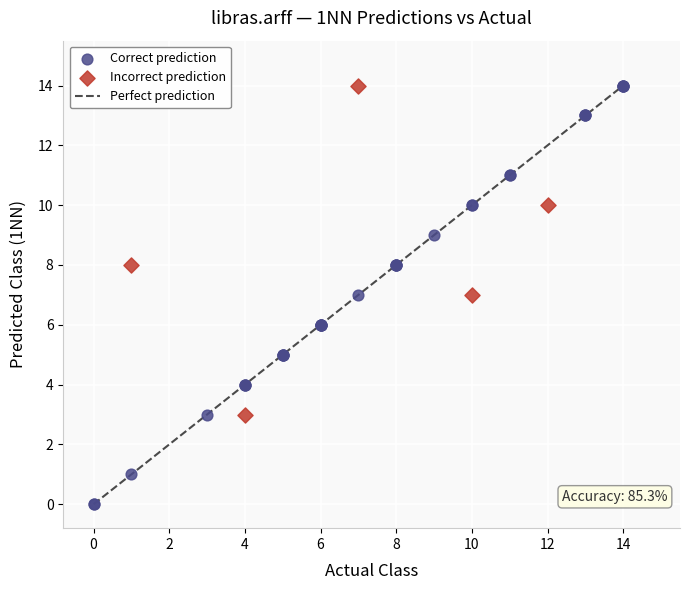

Which series contains the lowest Y value?

Correct prediction